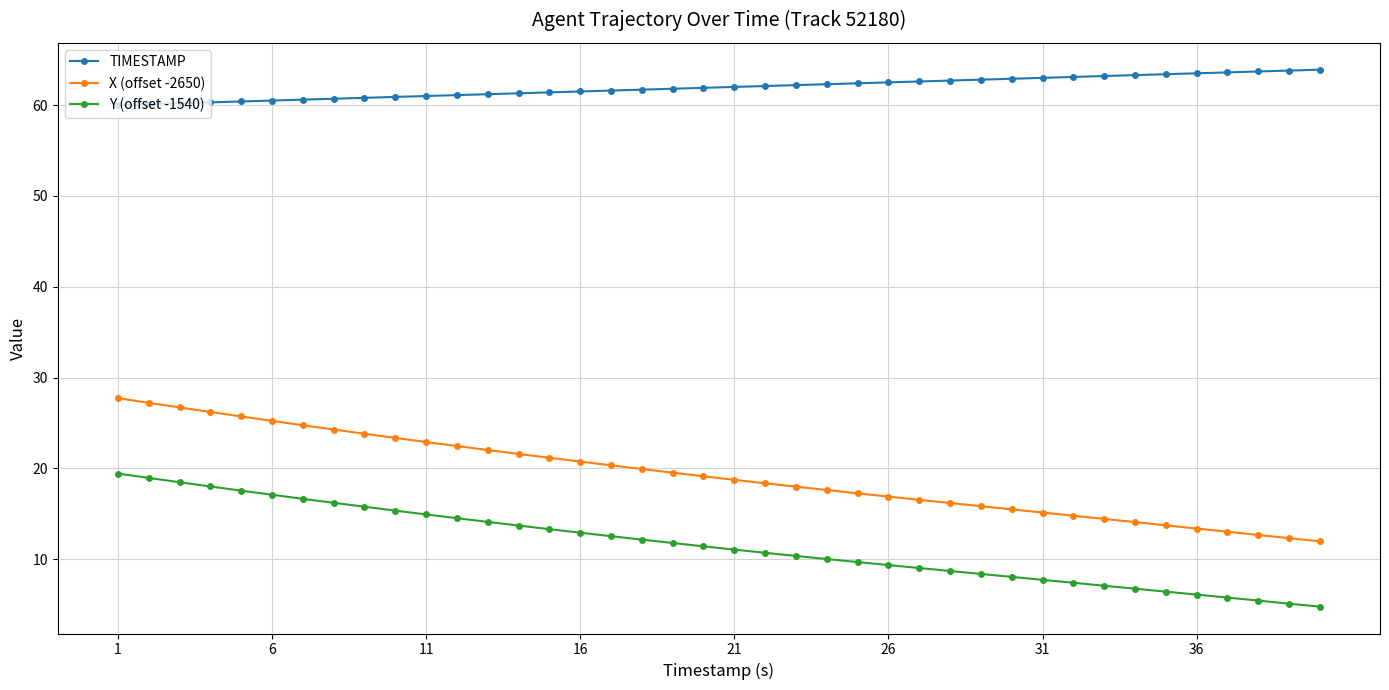

Count the number of data series in this chart.

3